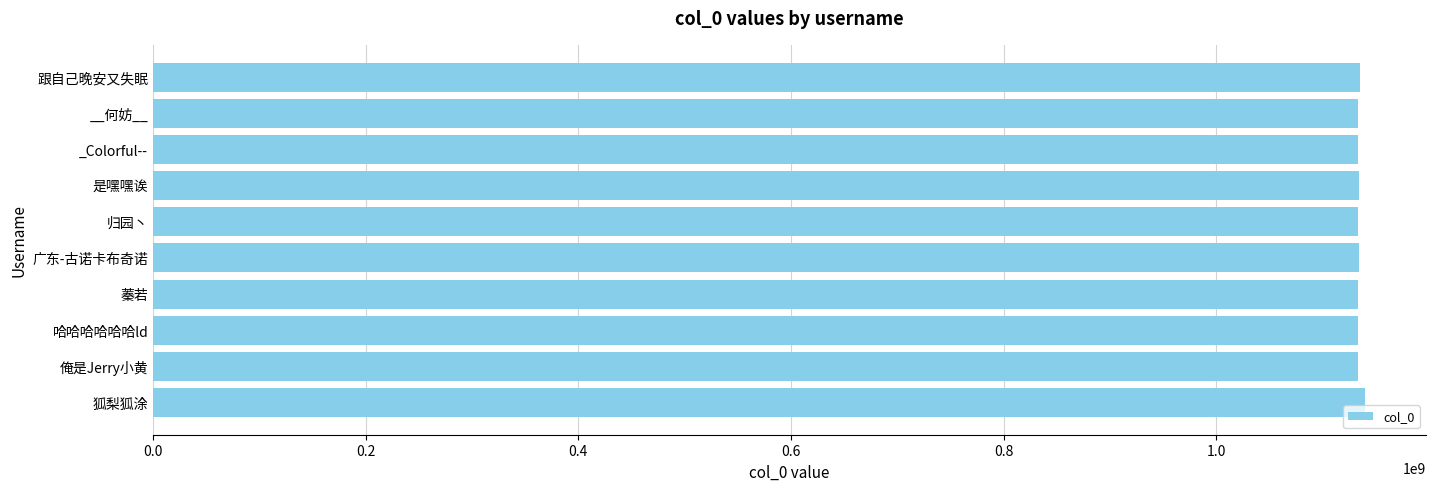

What is the greatest value displayed?

1140344798